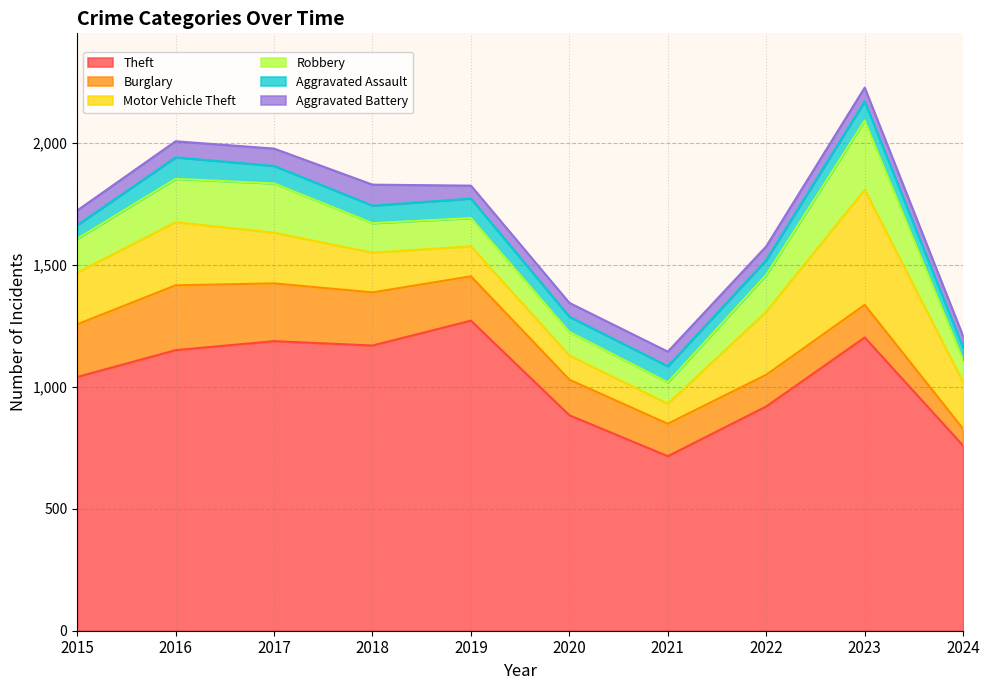

At how many categories does at least one series exceed 789?

8